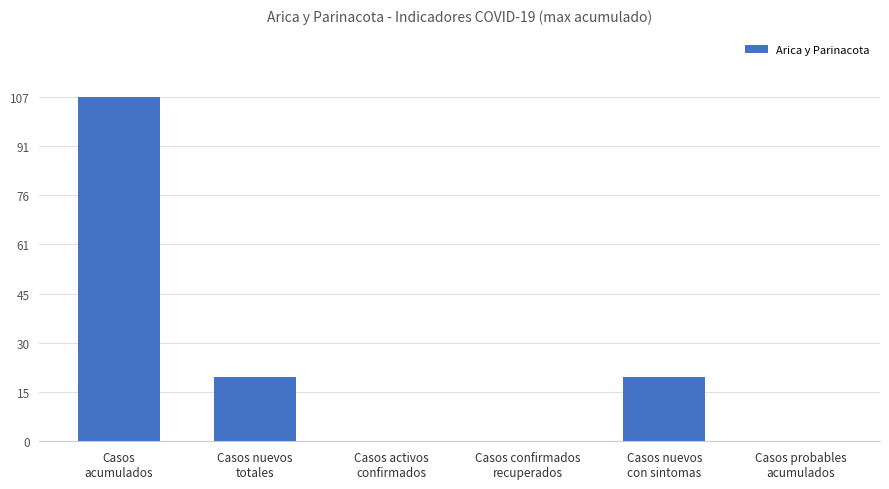

What is the sum of all values?

147